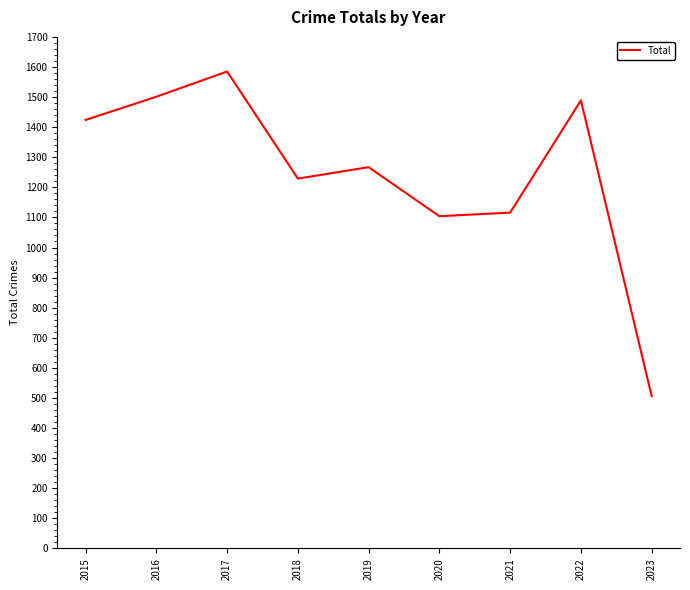

What is the greatest value displayed?

1585